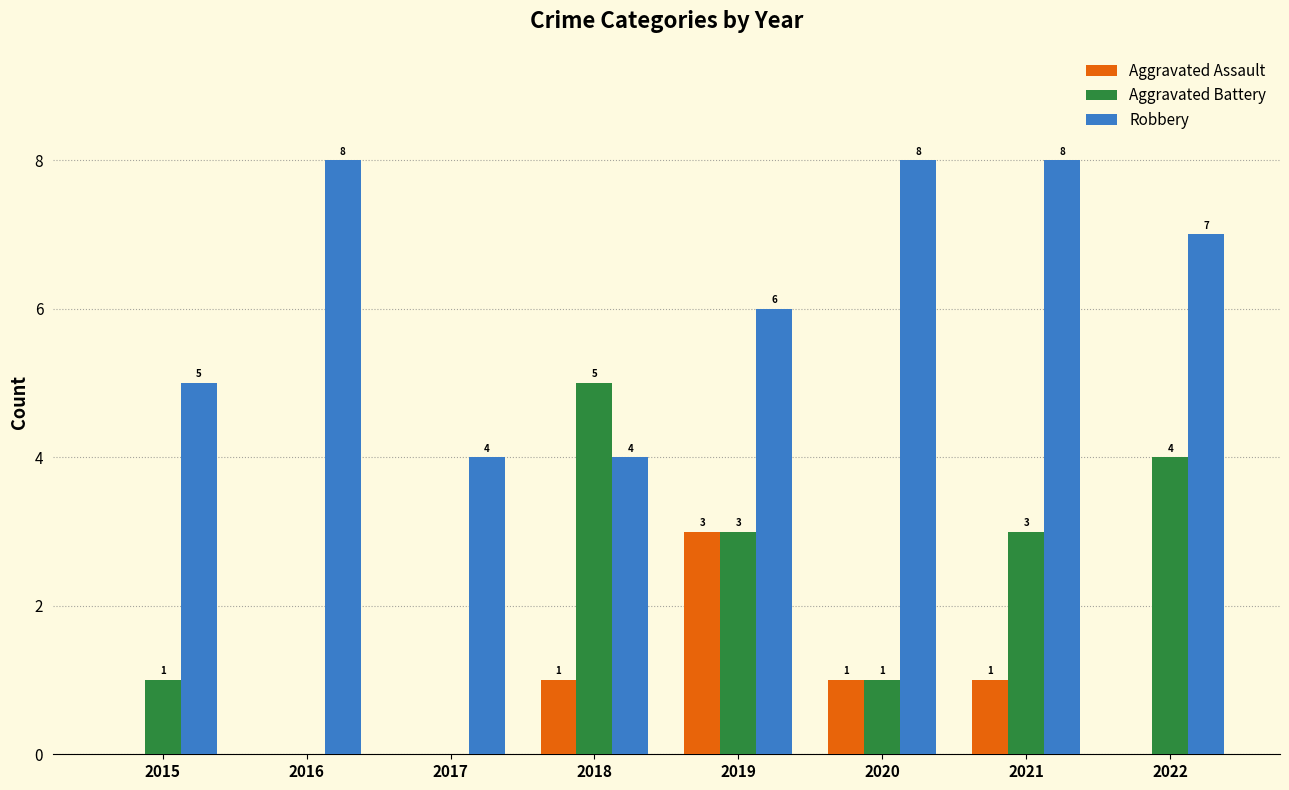

The Robbery series shows 8 at 2015. True or false?

False